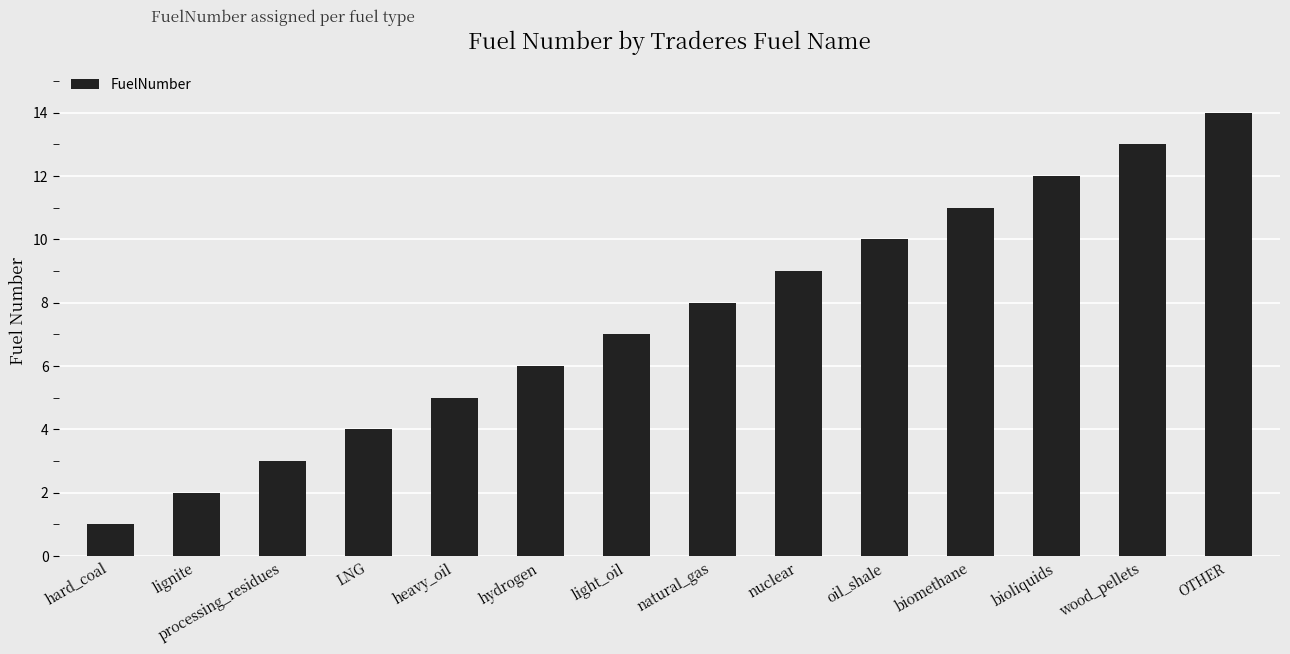

How many series are shown in this chart?

1